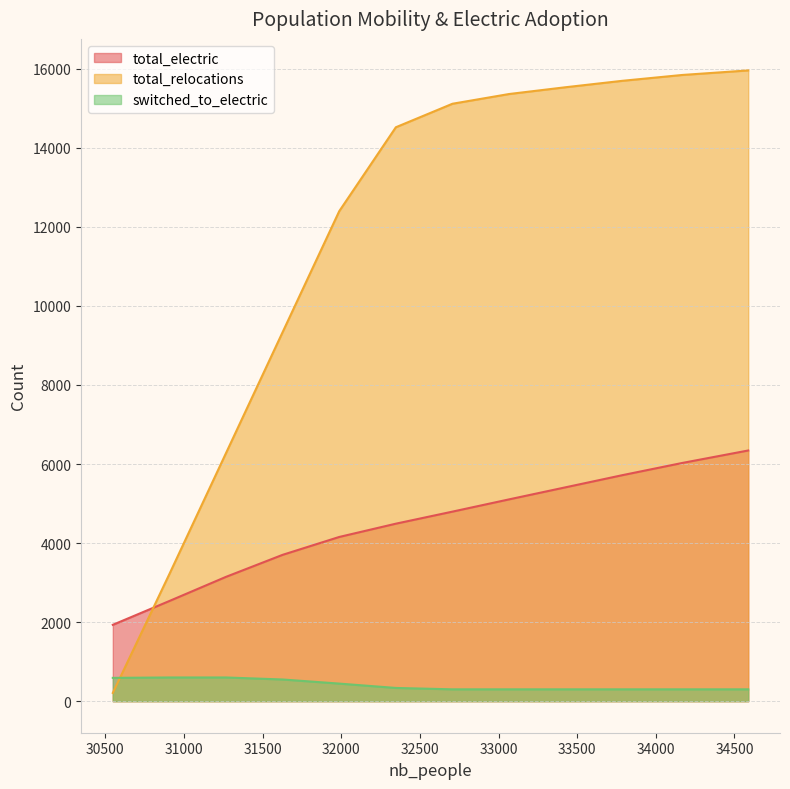

Is it true that total_relocations equals 3114 at 31267?

False